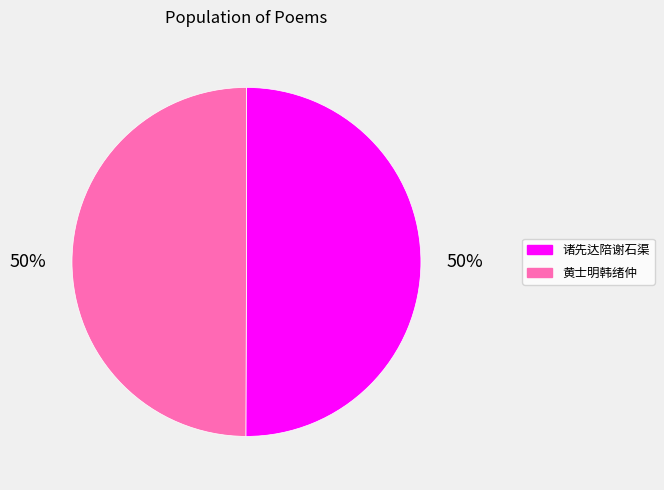

To the nearest percent, what is the average slice percentage?

50%